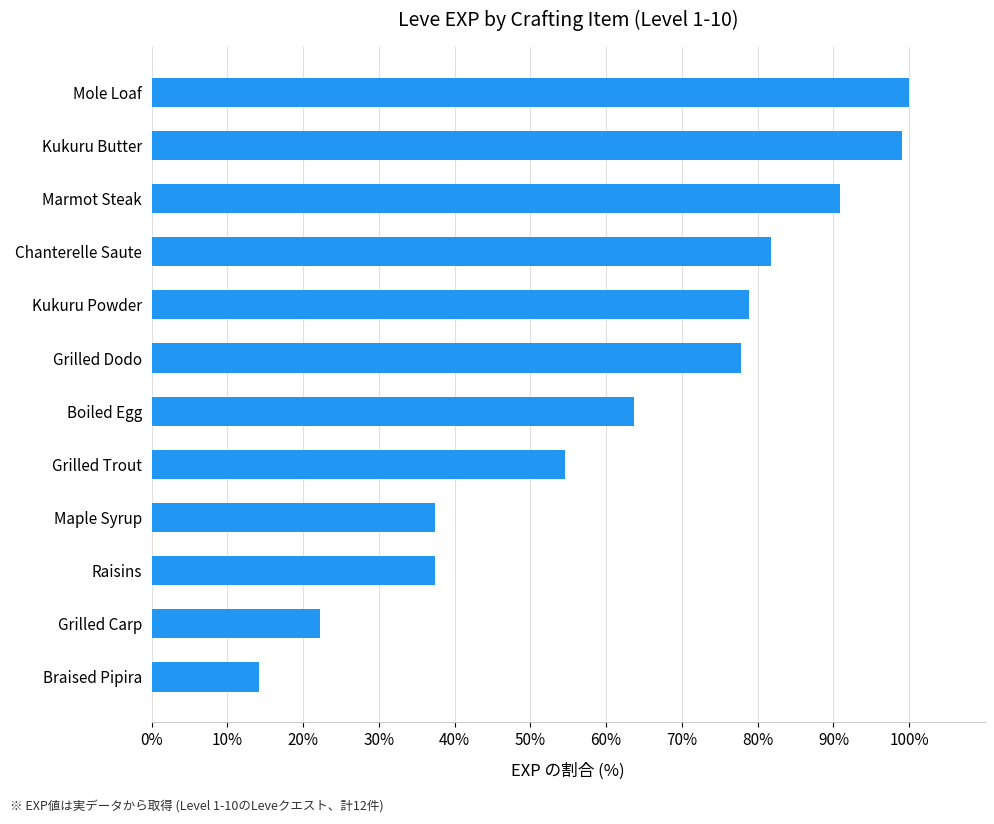

How many values are below 77?

6